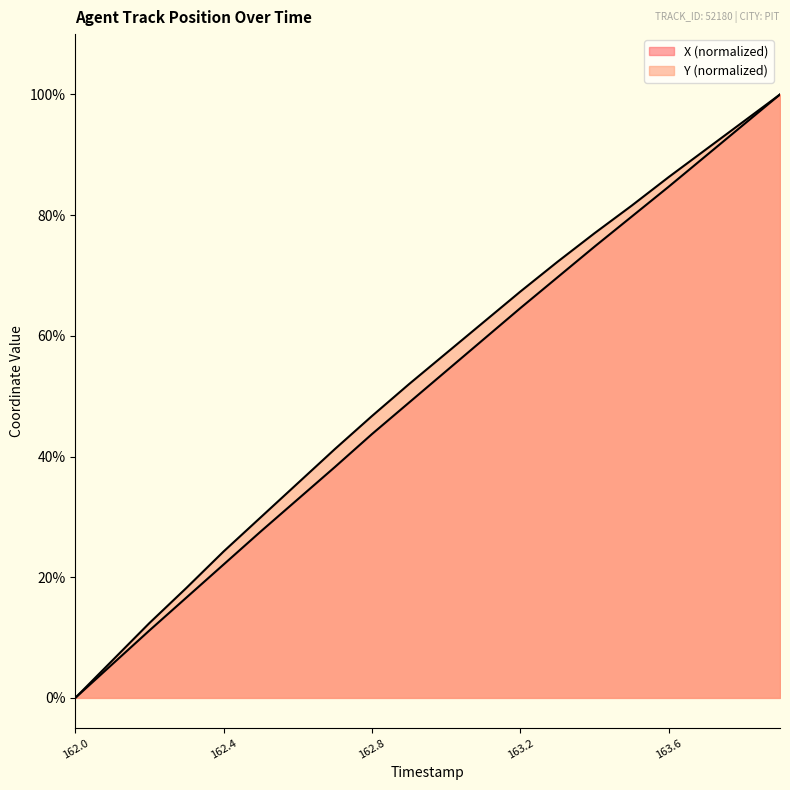

Is the value of X at 162.8 greater than the value of Y at 163.8?

No